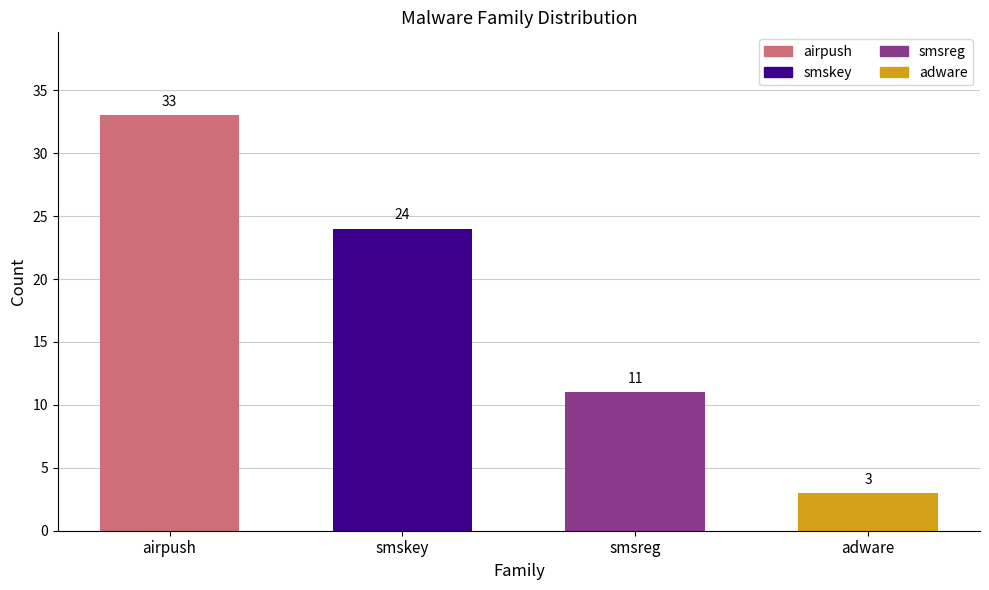

True or false: adware has a value of 1 at 2013-03.

False